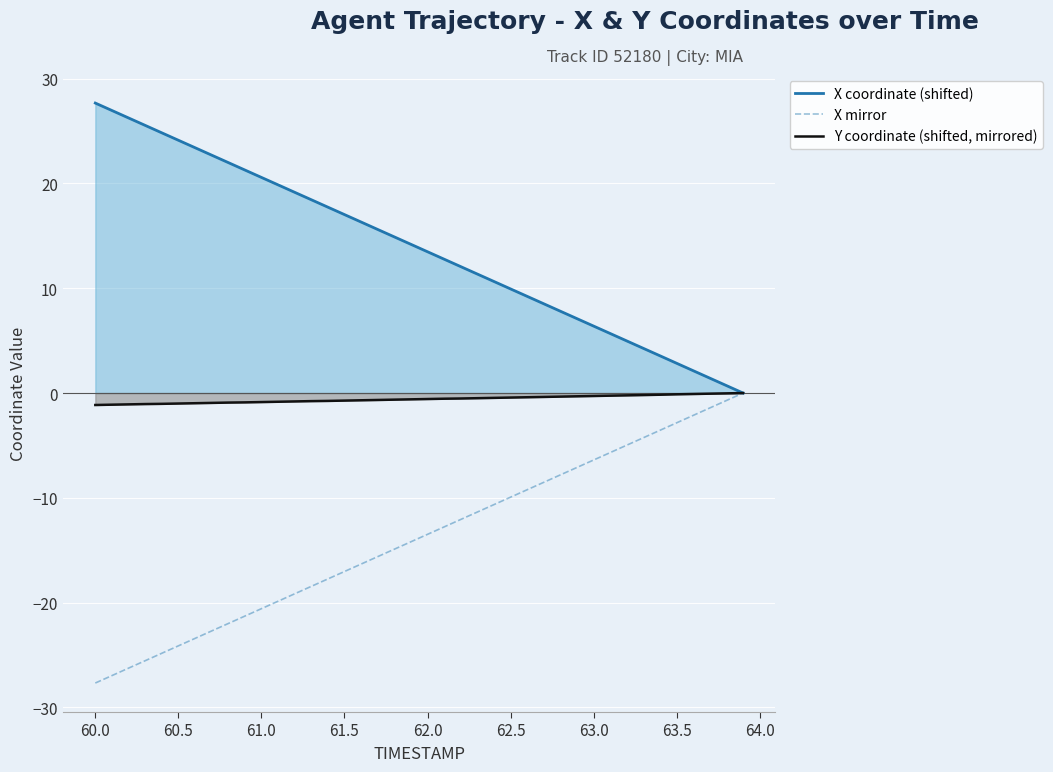

True or false: X coordinate (shifted) and X mirror cross at least once.

False